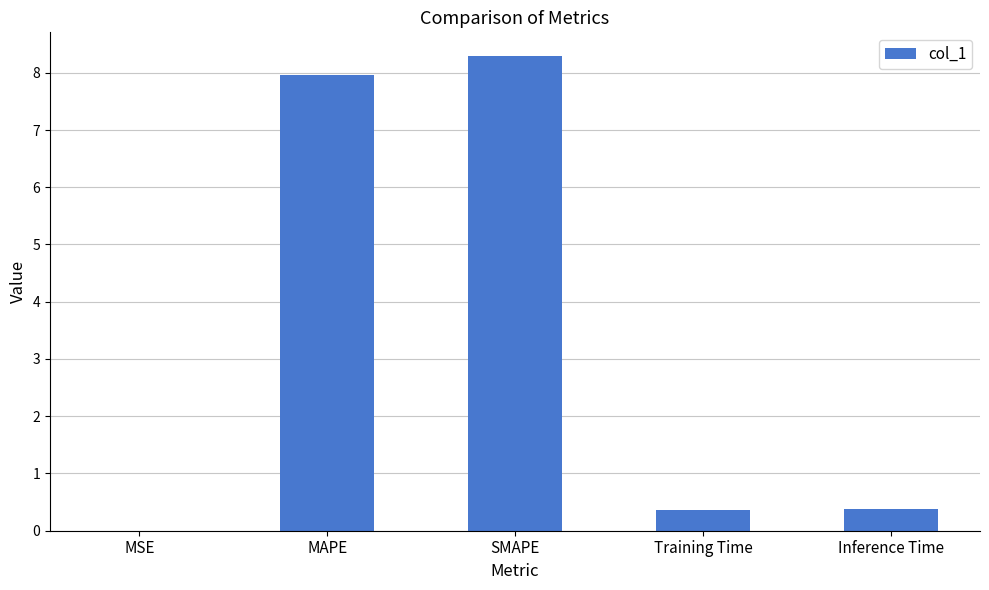

What is the change in value from SMAPE to Training Time?

-7.9